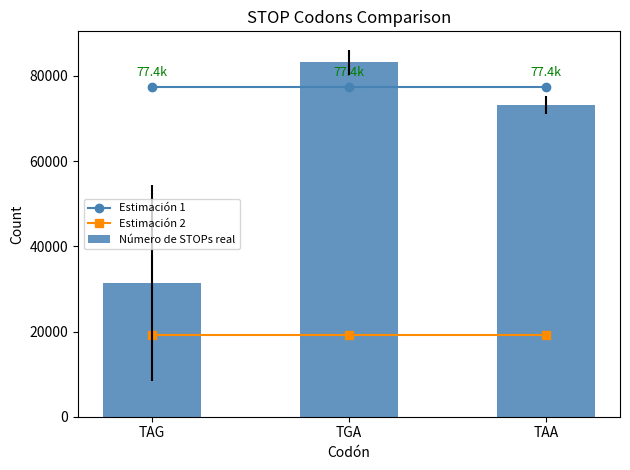

What is the label of the 2nd bar from the right?

TGA